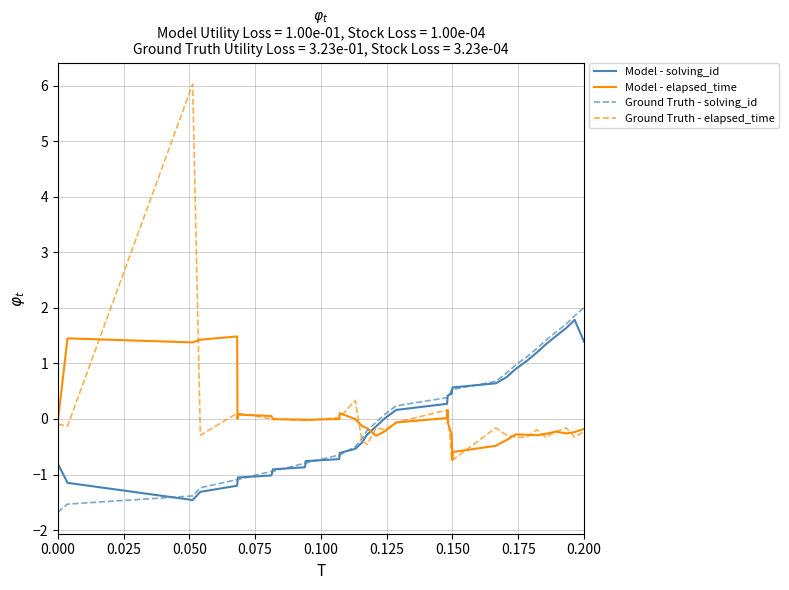

What is the smallest value displayed?

-1.7